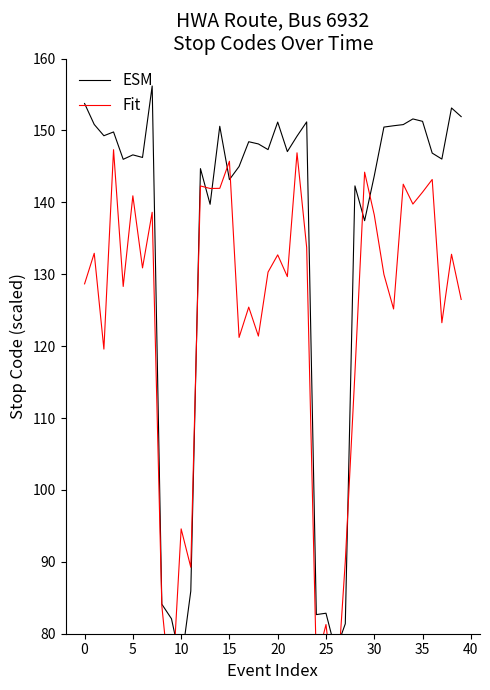

Is this an area chart (filled region under the line)?

No